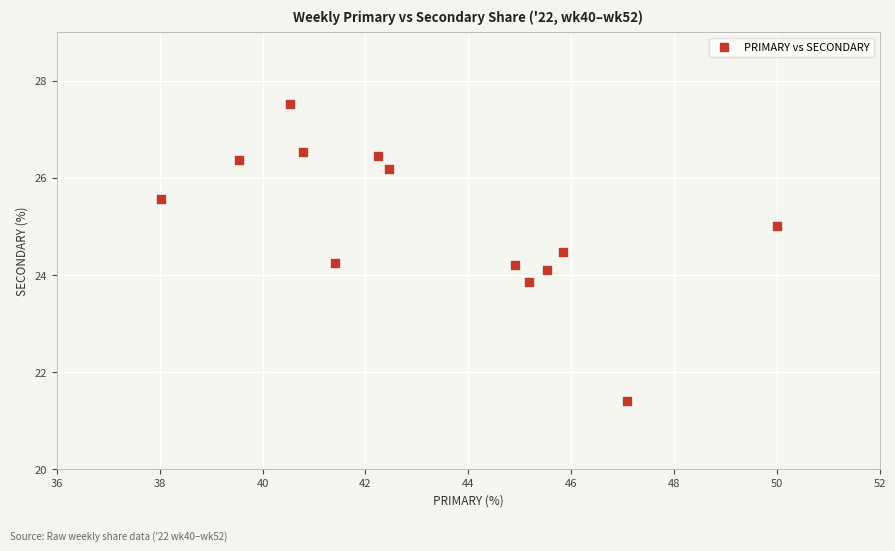

What is the range of X values (max minus min)?

12.0